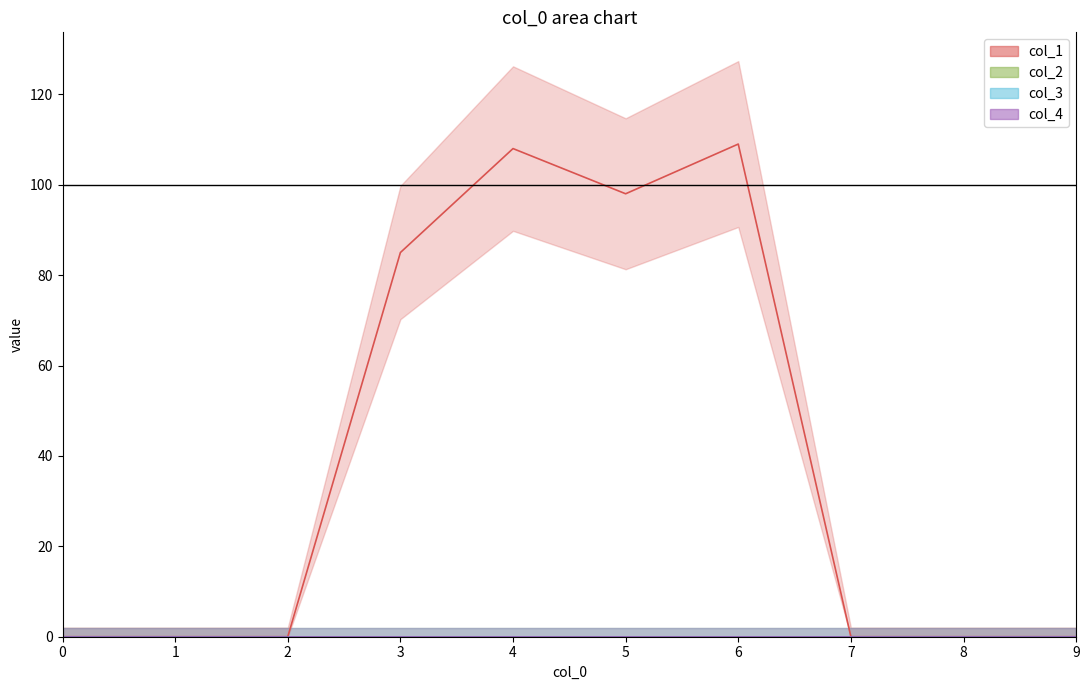

True or false: col_1 and col_4 intersect in this chart.

False